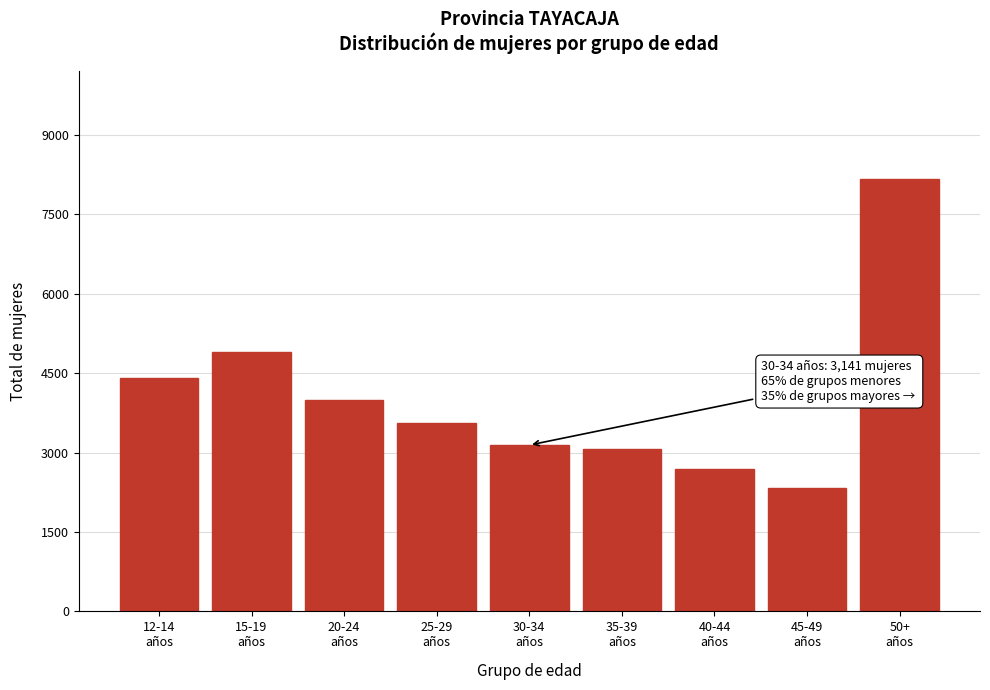

Reading left to right, transcribe all the data shown in this chart.

4403	4908	3995	3556	3141	3069	2691	2323	8164